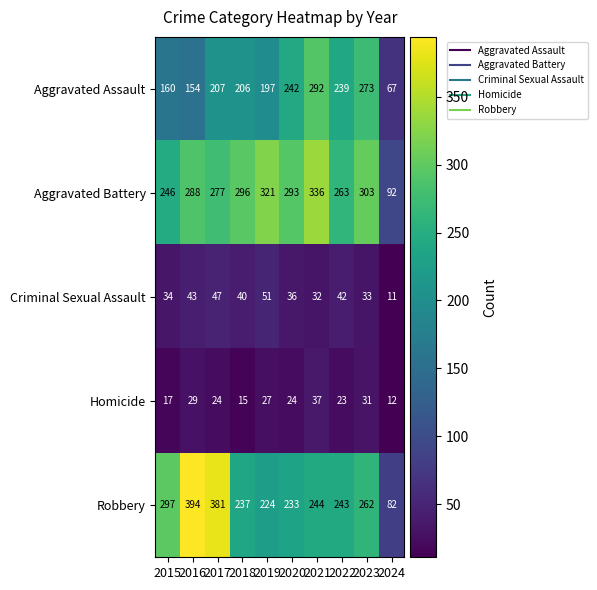

How many series are shown in this chart?

5